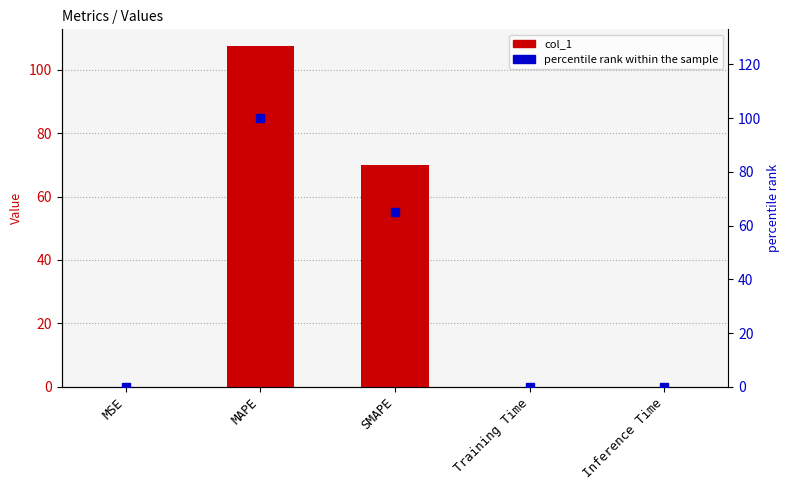

Are the bars horizontal?

No